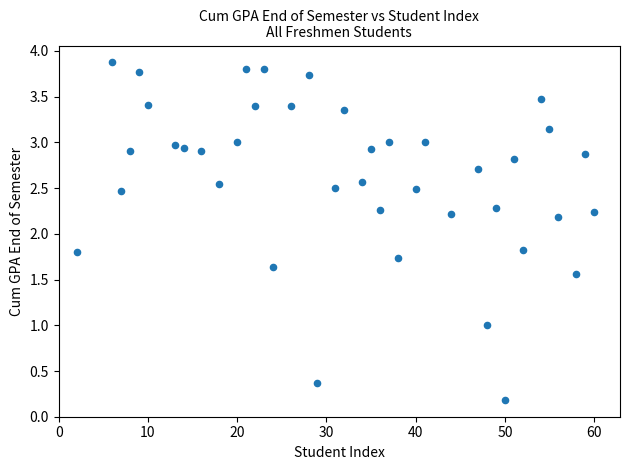

What is the range of X values (max minus min)?

58.0